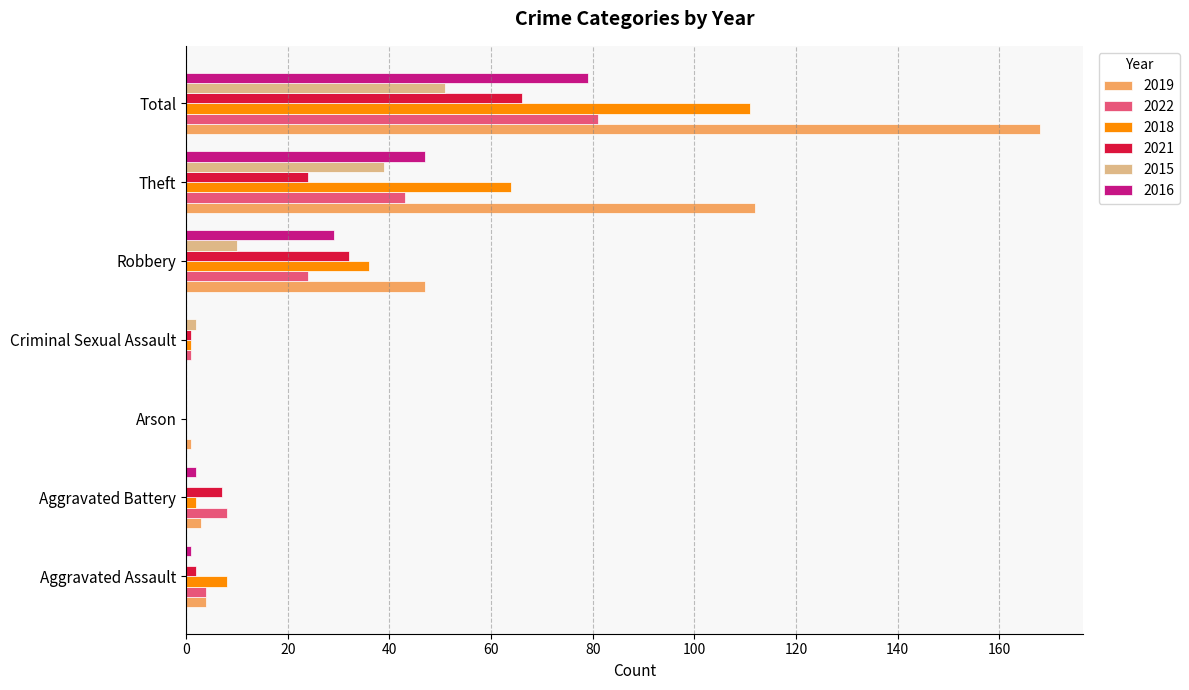

At which category is the sum across all series the highest?

Total